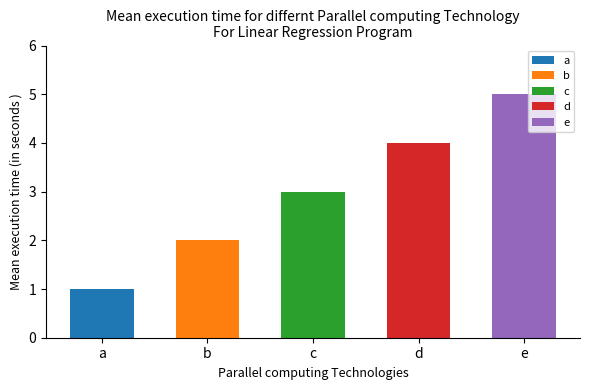

Is it true that the value at e is 5?

True